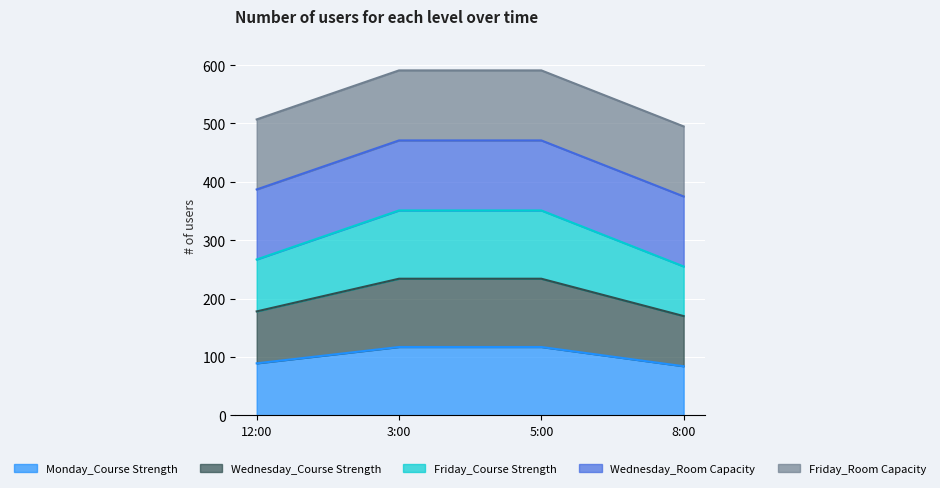

True or false: Monday_Course Strength has a value of 117 at 3:00.

True